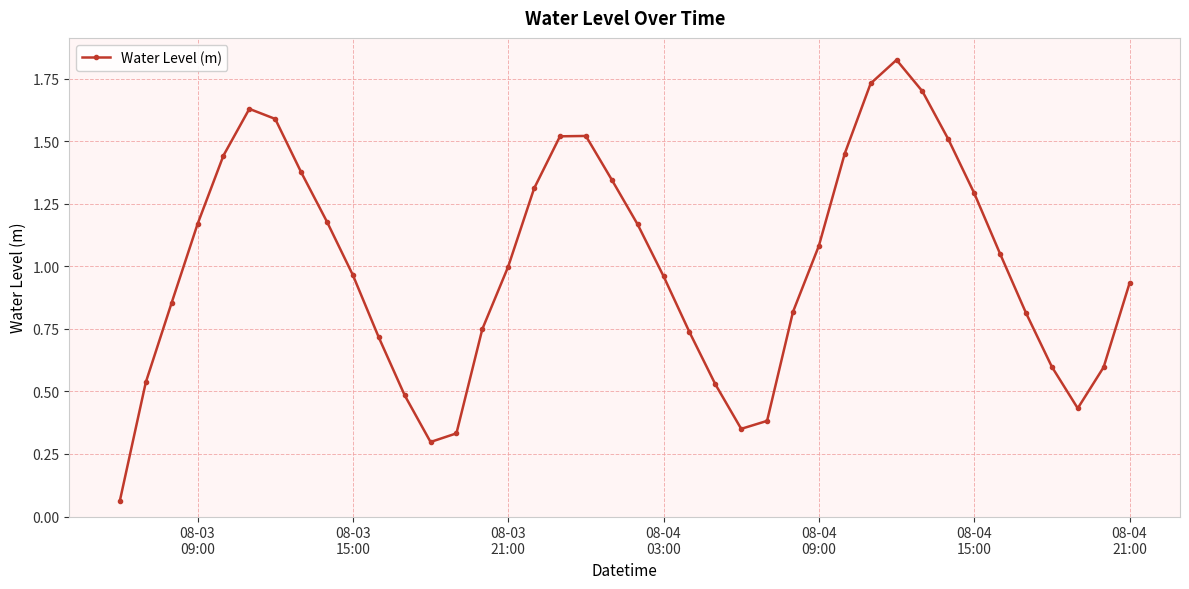

True or false: the data has more than 2 interior local peaks.

True